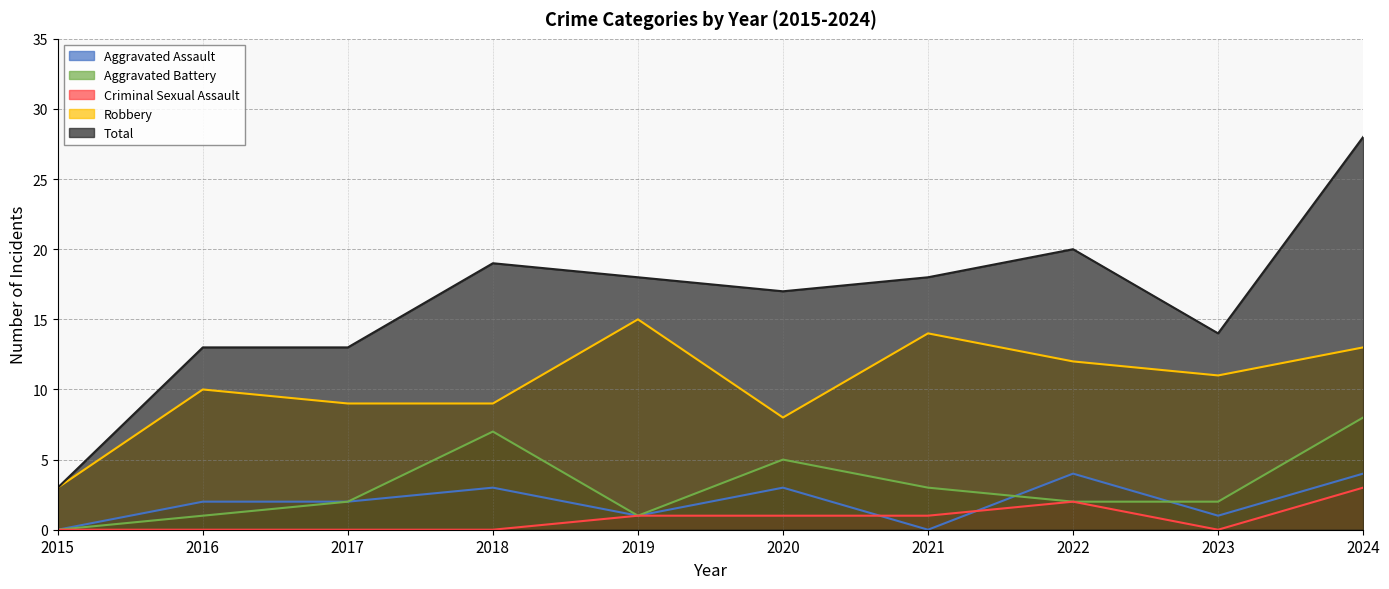

What is the total value across all series at 2023?

28